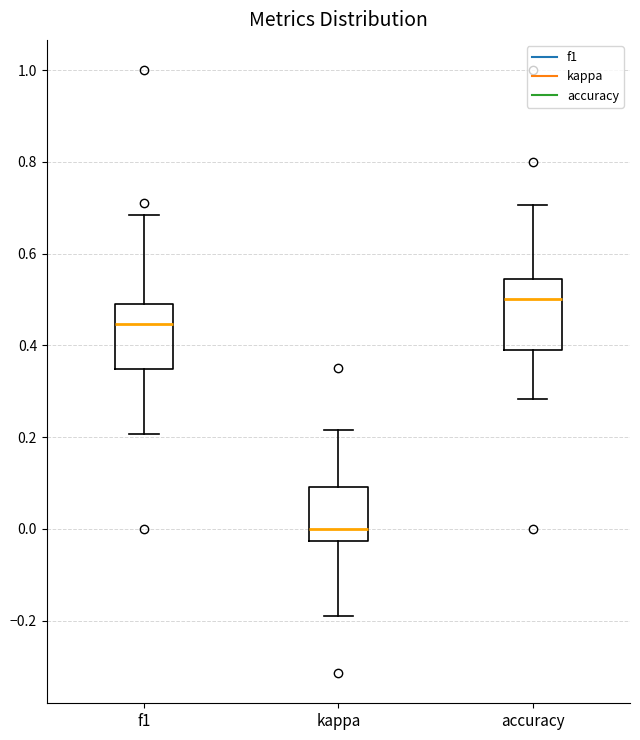

Which box has the lowest median line?

kappa